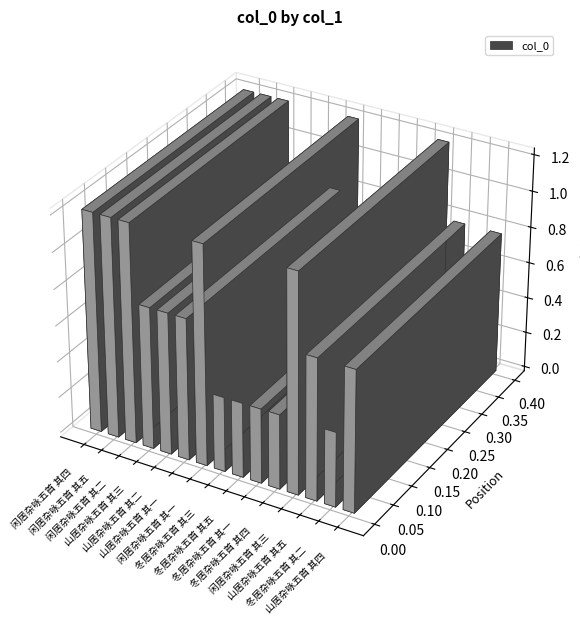

Approximately how many times larger is the value at 闲居杂咏五首 其三 compared to 闲居杂咏五首 其二?

1.0